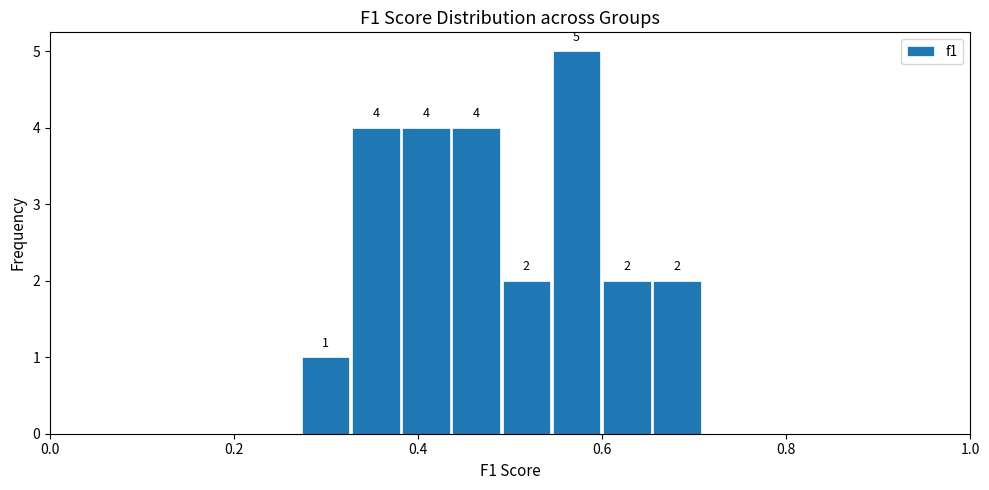

Read against the x-axis, roughly where is the centre of the tallest bar?

0.58